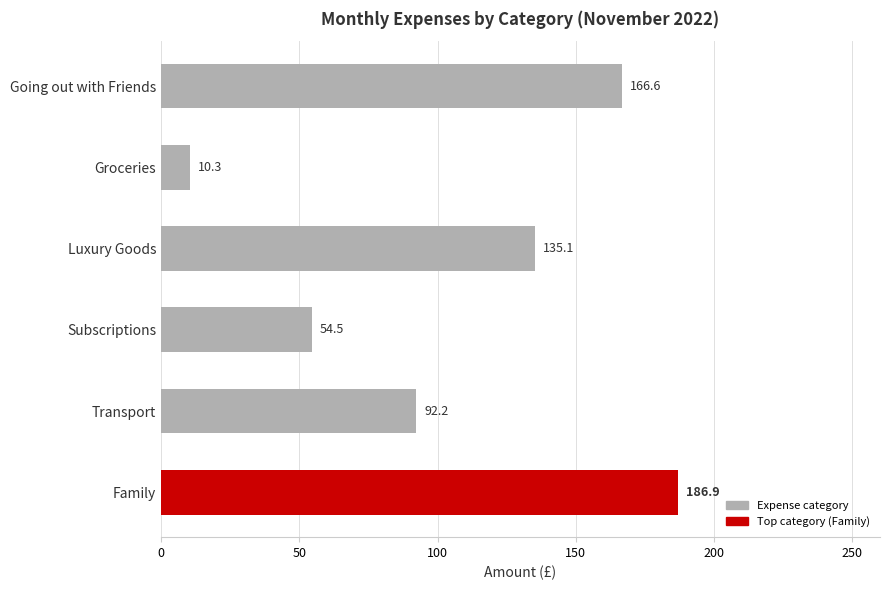

Rank the categories by value from highest to lowest.

Family, Going out with Friends, Luxury Goods, Transport, Subscriptions, Groceries